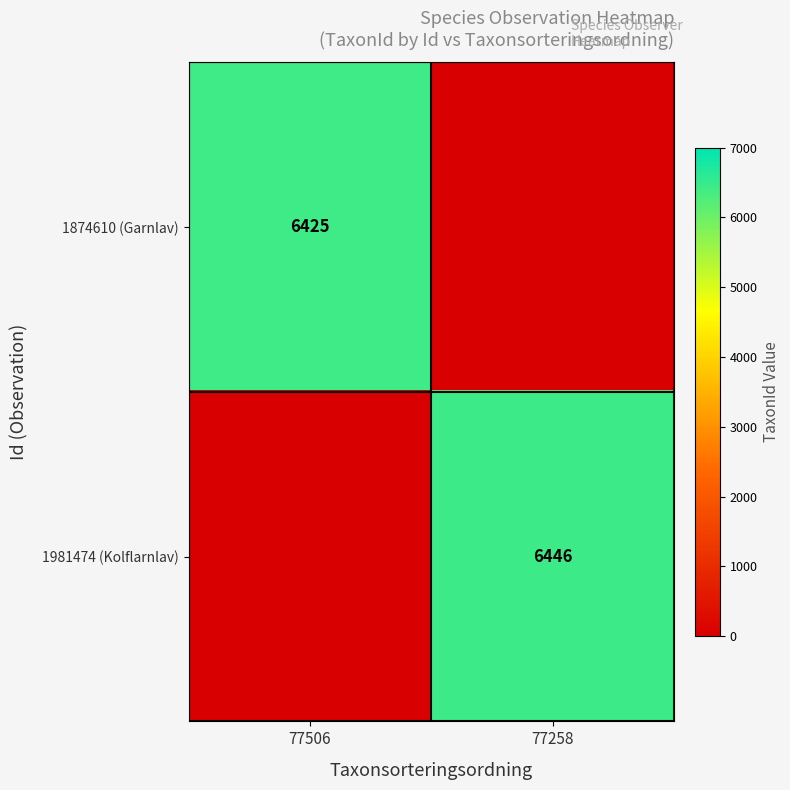

Which label corresponds to the largest value in the chart?

77258